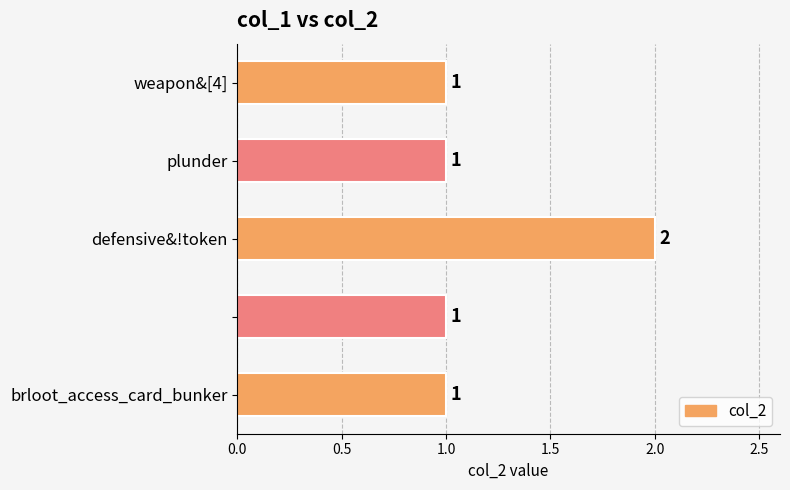

What is the sum of all values?

6